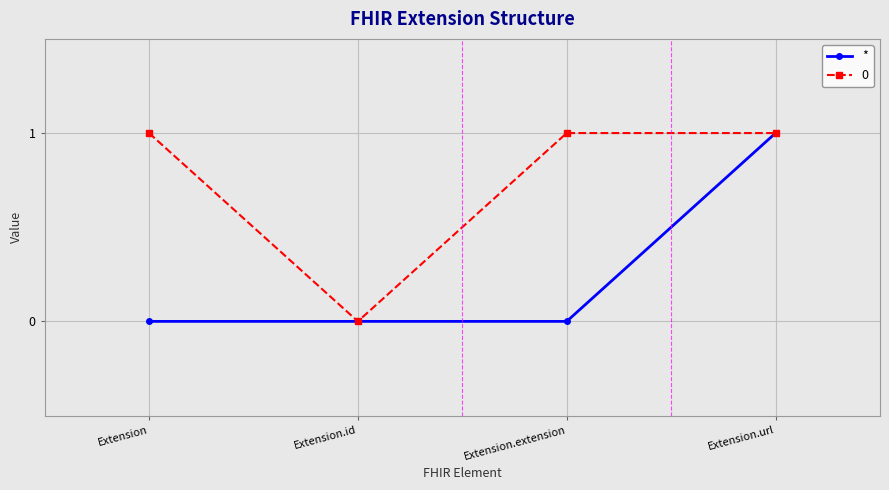

What is the maximum value shown in the chart?

1